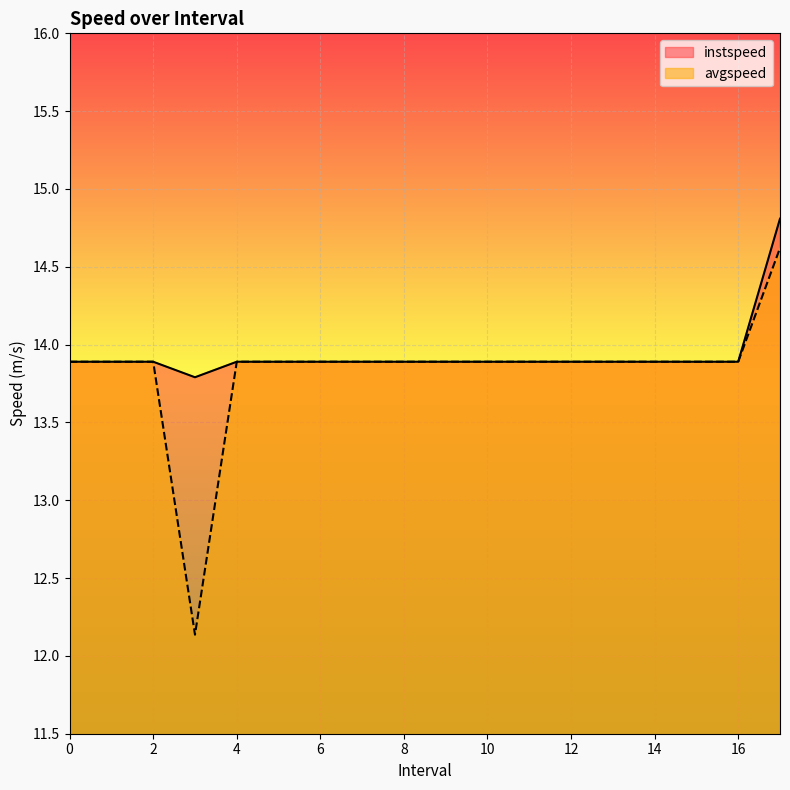

Where is avgspeed nearest to the value 13?

3.0